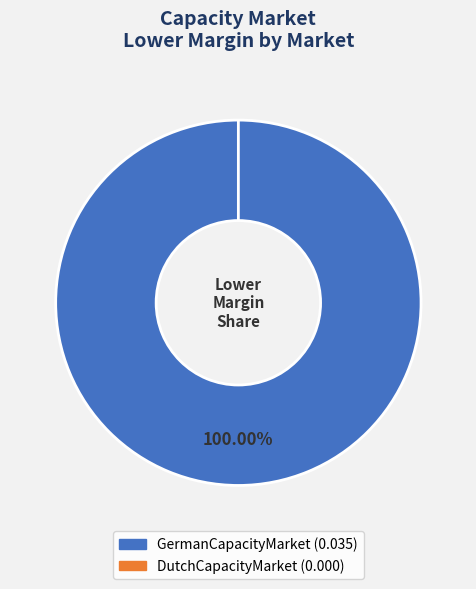

Which has a higher value, GermanCapacityMarket or DutchCapacityMarket?

GermanCapacityMarket